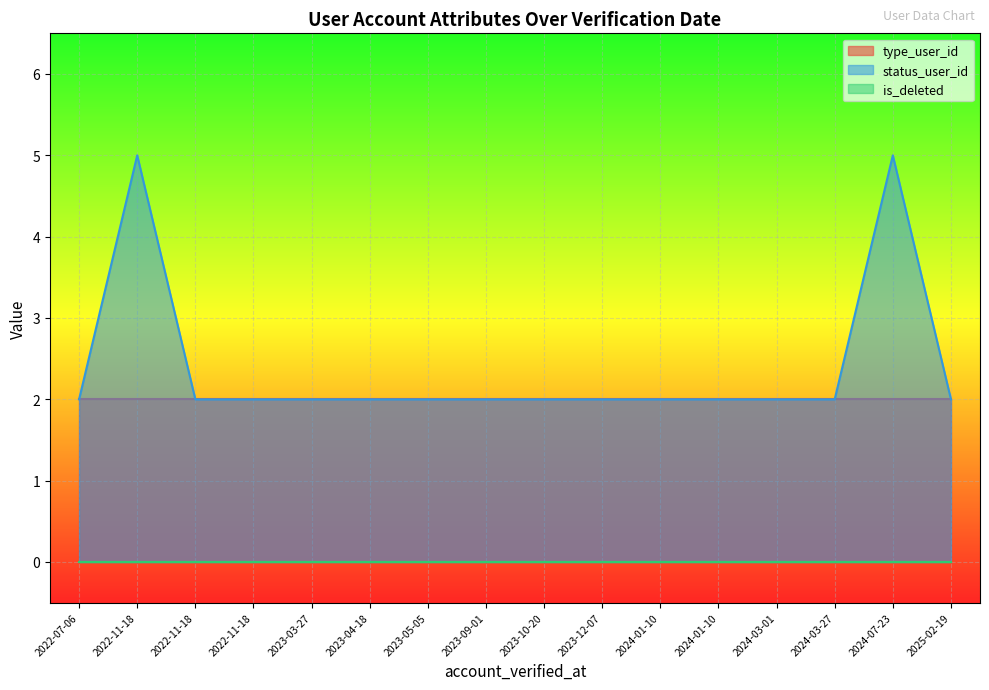

True or false: is_deleted and status_user_id intersect in this chart.

False